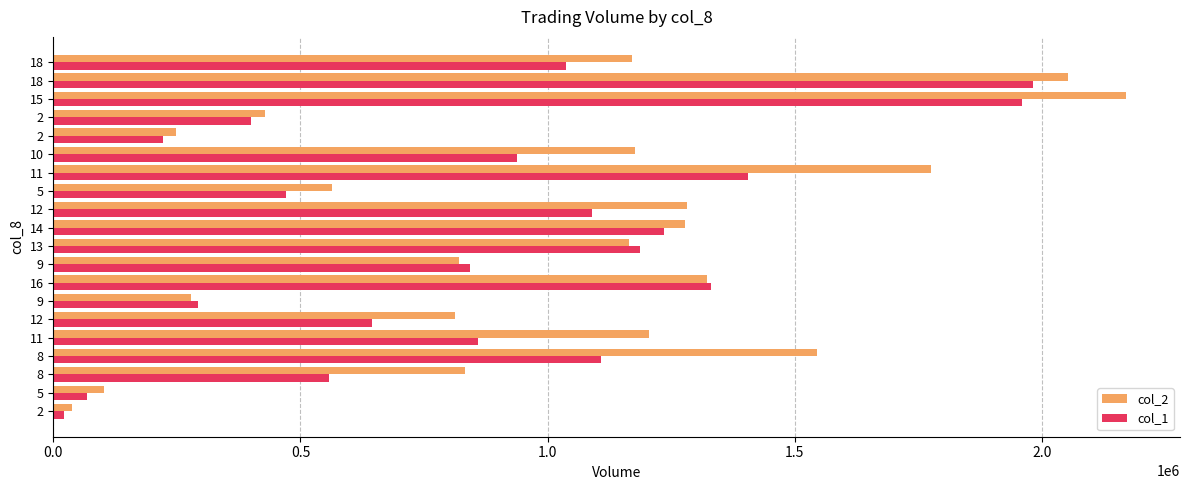

What are all the series names shown in the legend?

col_2, col_1